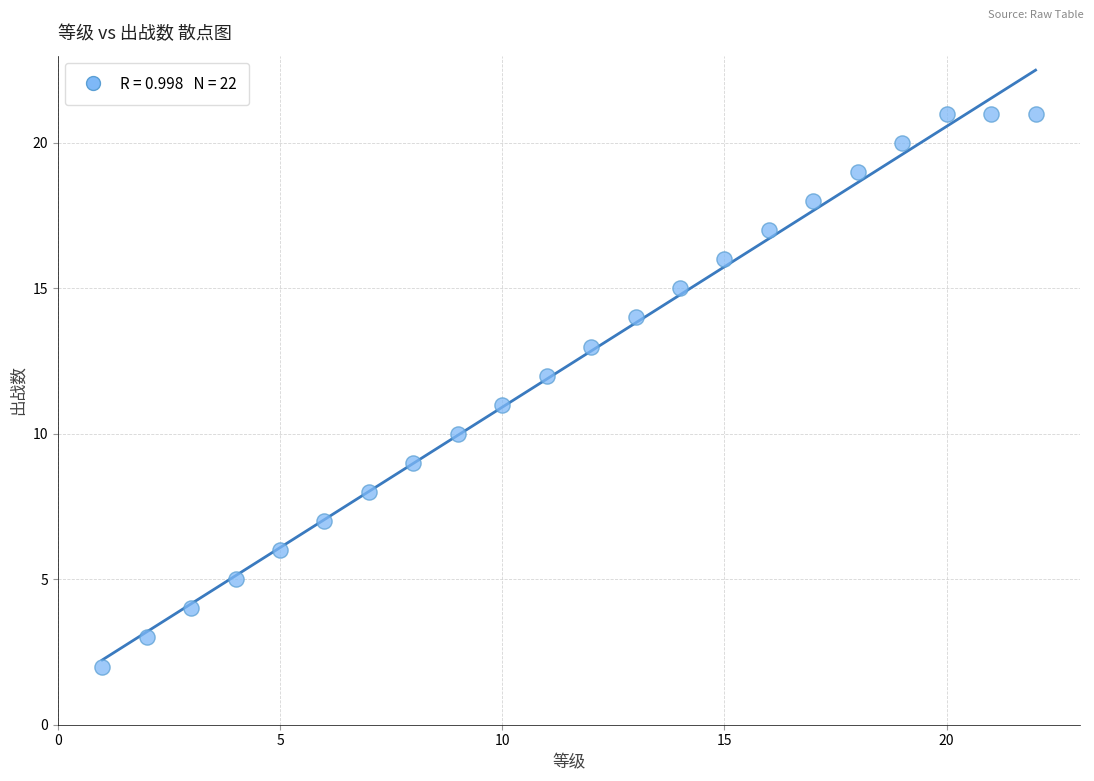

What is the range of Y values (max minus min)?

19